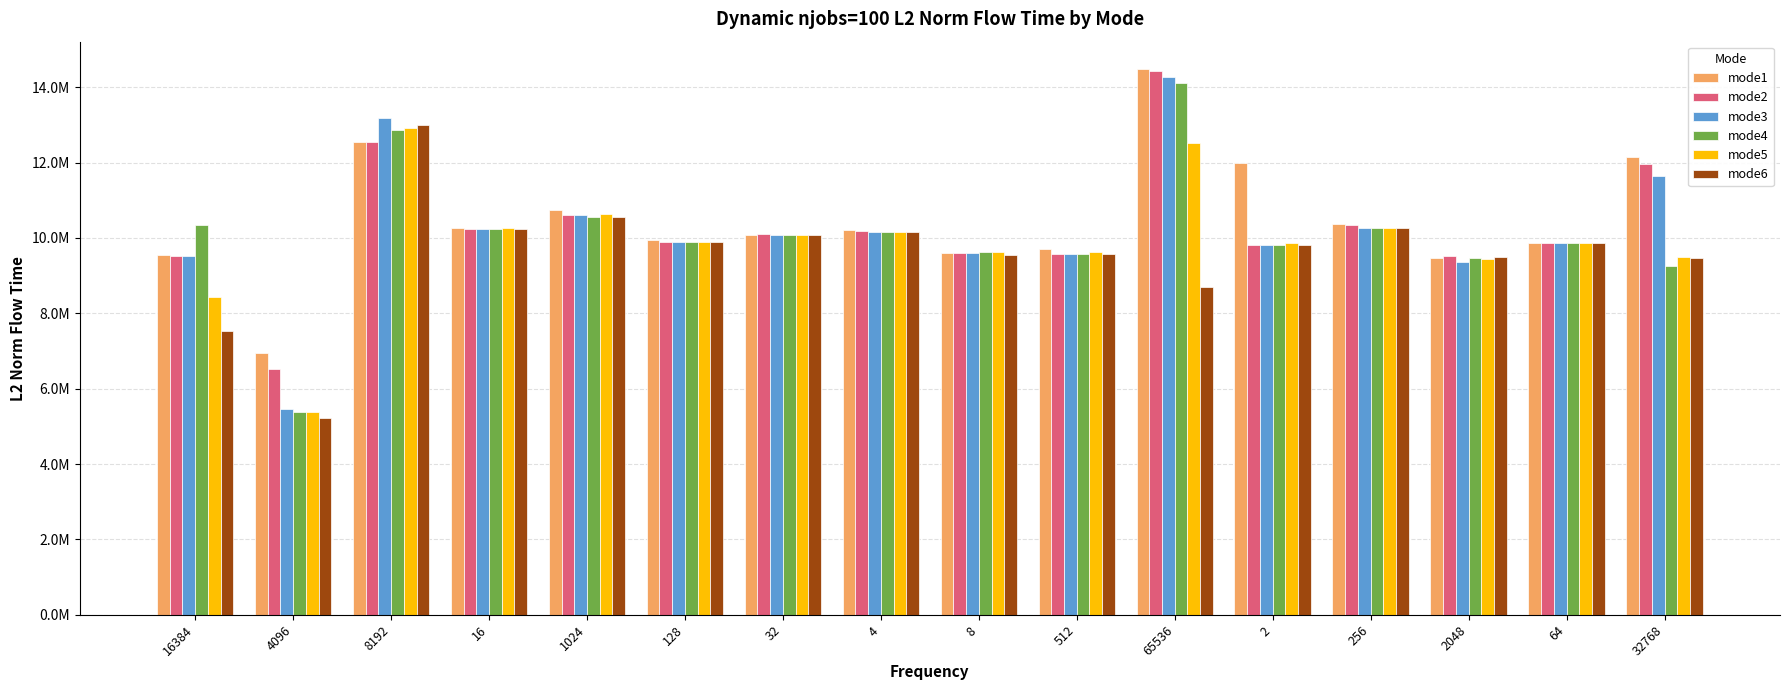

What are all the series names shown in the legend?

mode1, mode2, mode3, mode4, mode5, mode6